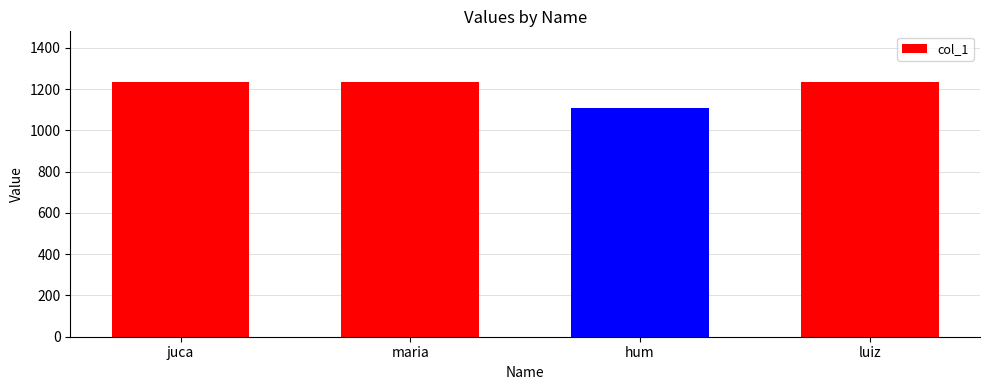

What position from the left is luiz?

4